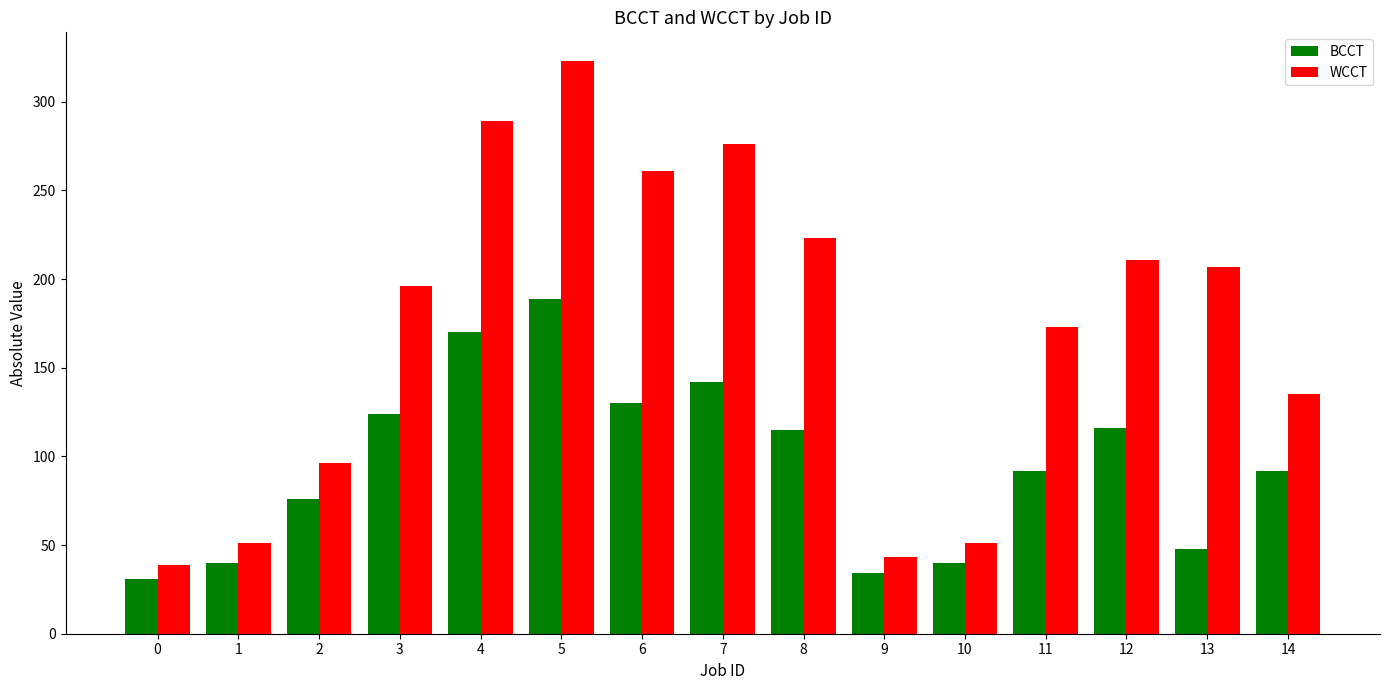

Does the chart contain any negative values?

No